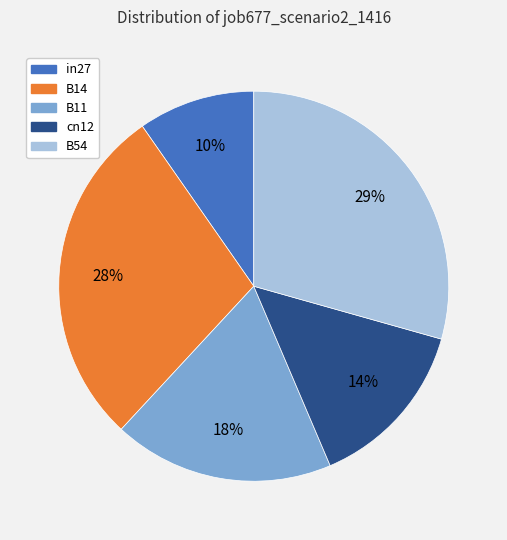

How many slices are in this pie chart?

5